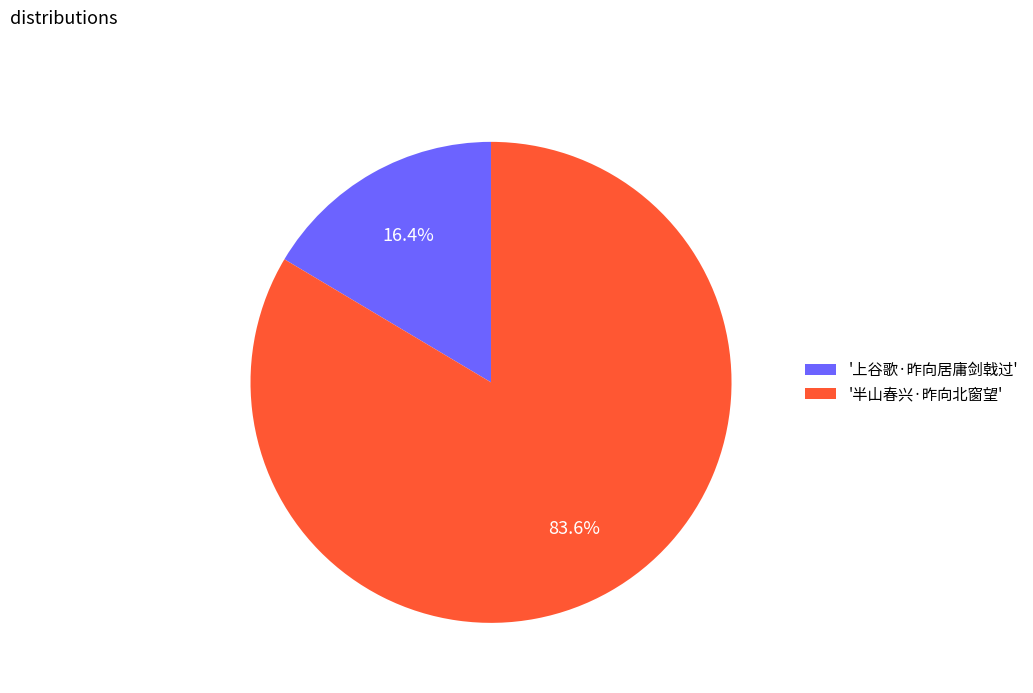

Between '半山春兴·昨向北窗望' and '上谷歌·昨向居庸剑戟过', which is larger?

'半山春兴·昨向北窗望'